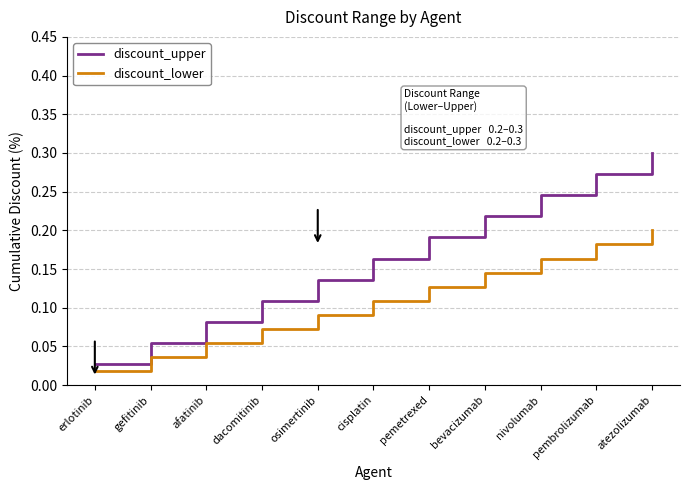

At which category is the sum across all series the highest?

atezolizumab